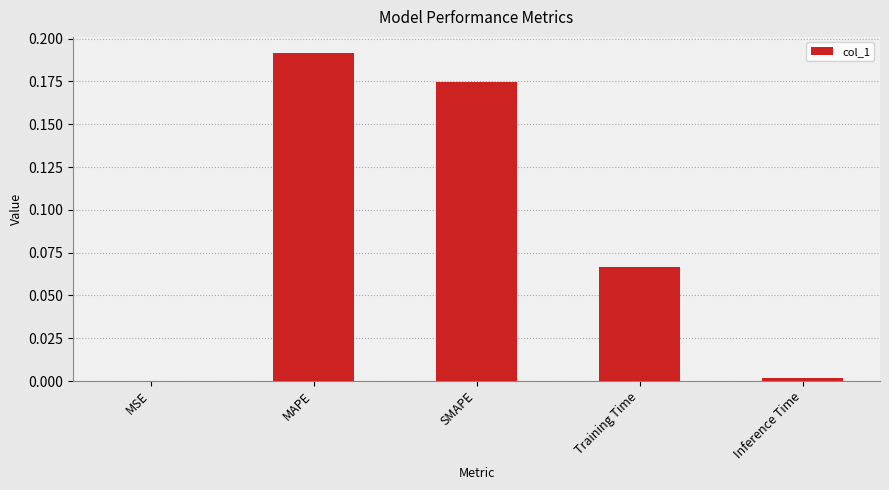

At which category does the chart reach its peak across all series?

MAPE